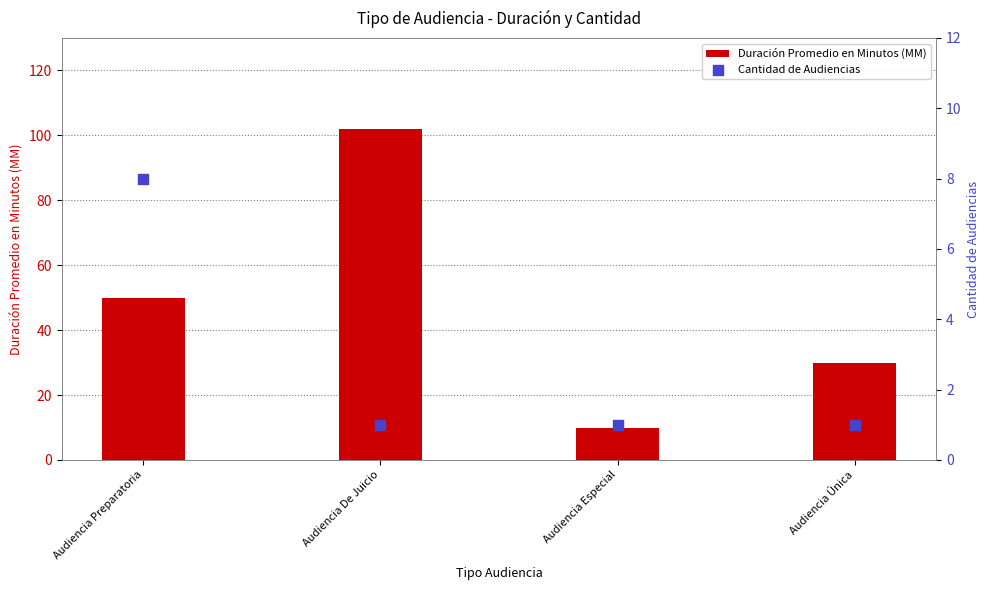

What are all the series names shown in the legend?

Duración Promedio en Minutos (MM), Cantidad de Audiencias